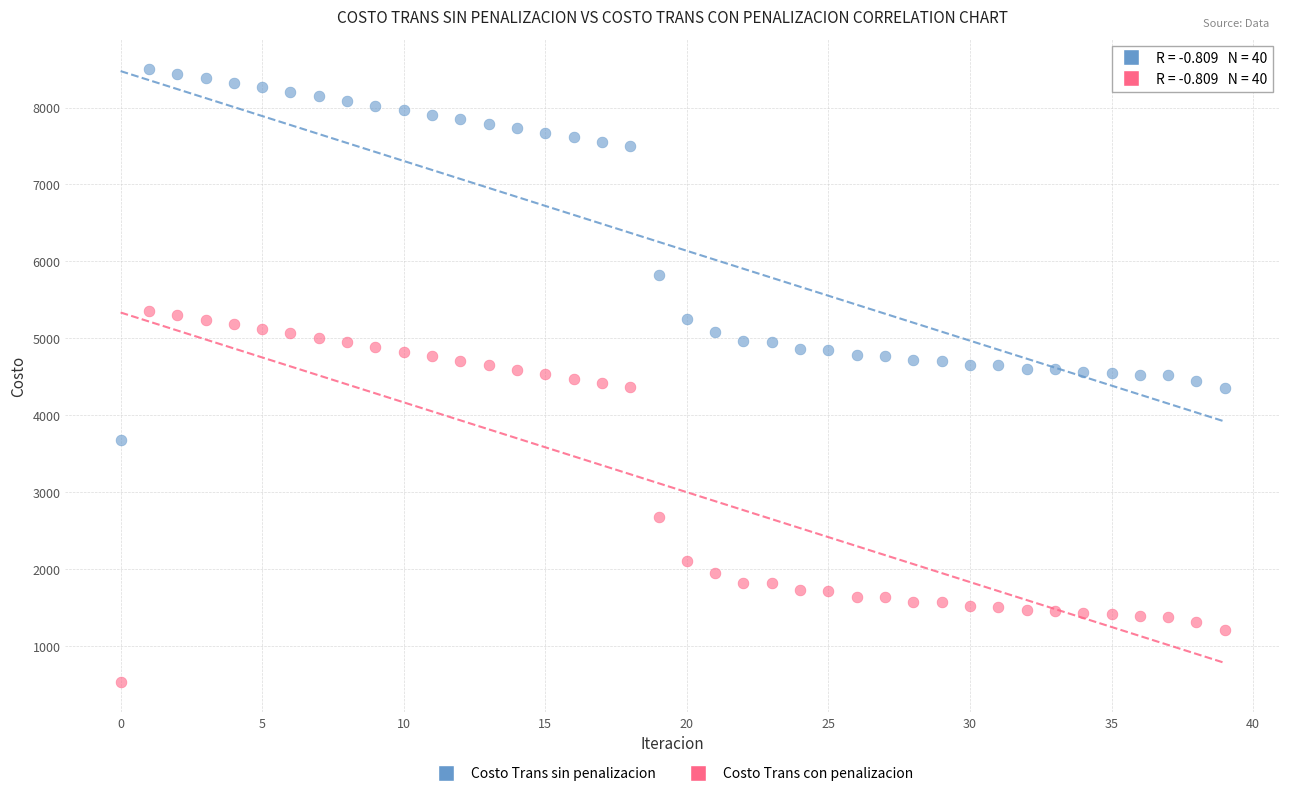

Which series reaches the maximum Y coordinate?

Costo Trans sin penalizacion